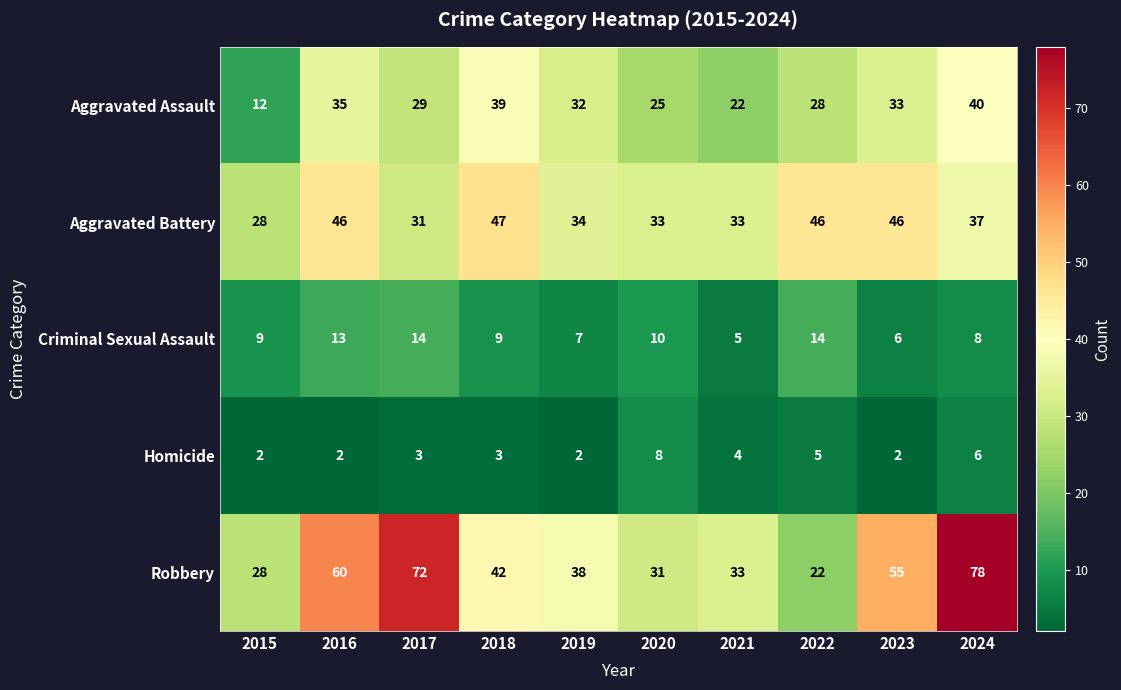

At which category is the sum across all series the highest?

2024